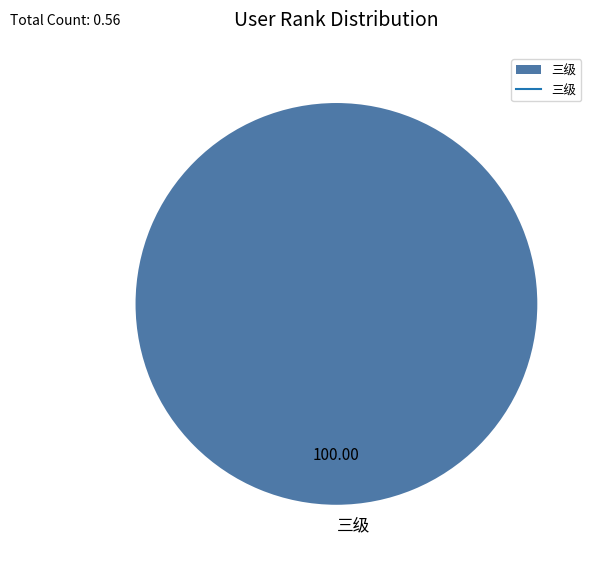

Rank the categories by value from highest to lowest.

三级